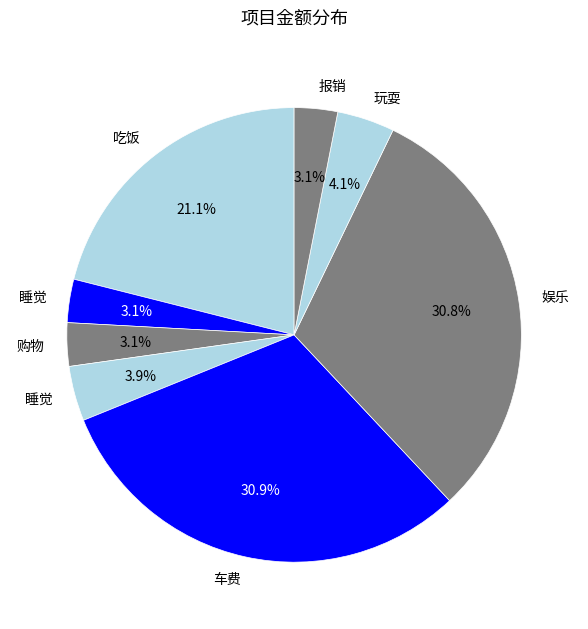

How many segments does this pie chart have?

8